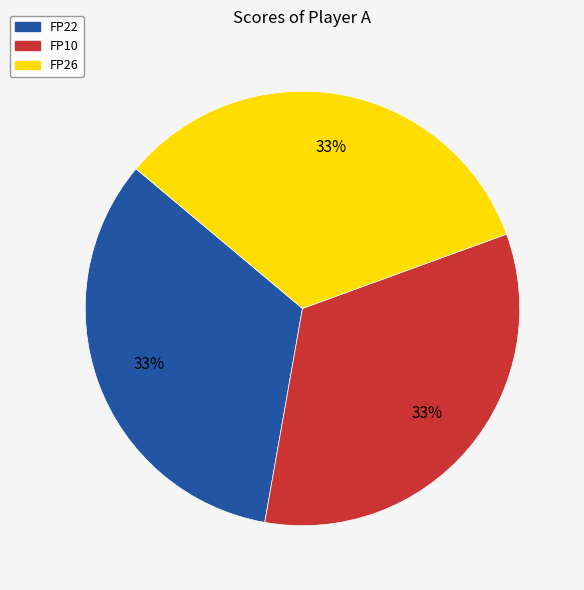

To the nearest percent, what percentage of the pie is FP26?

33%